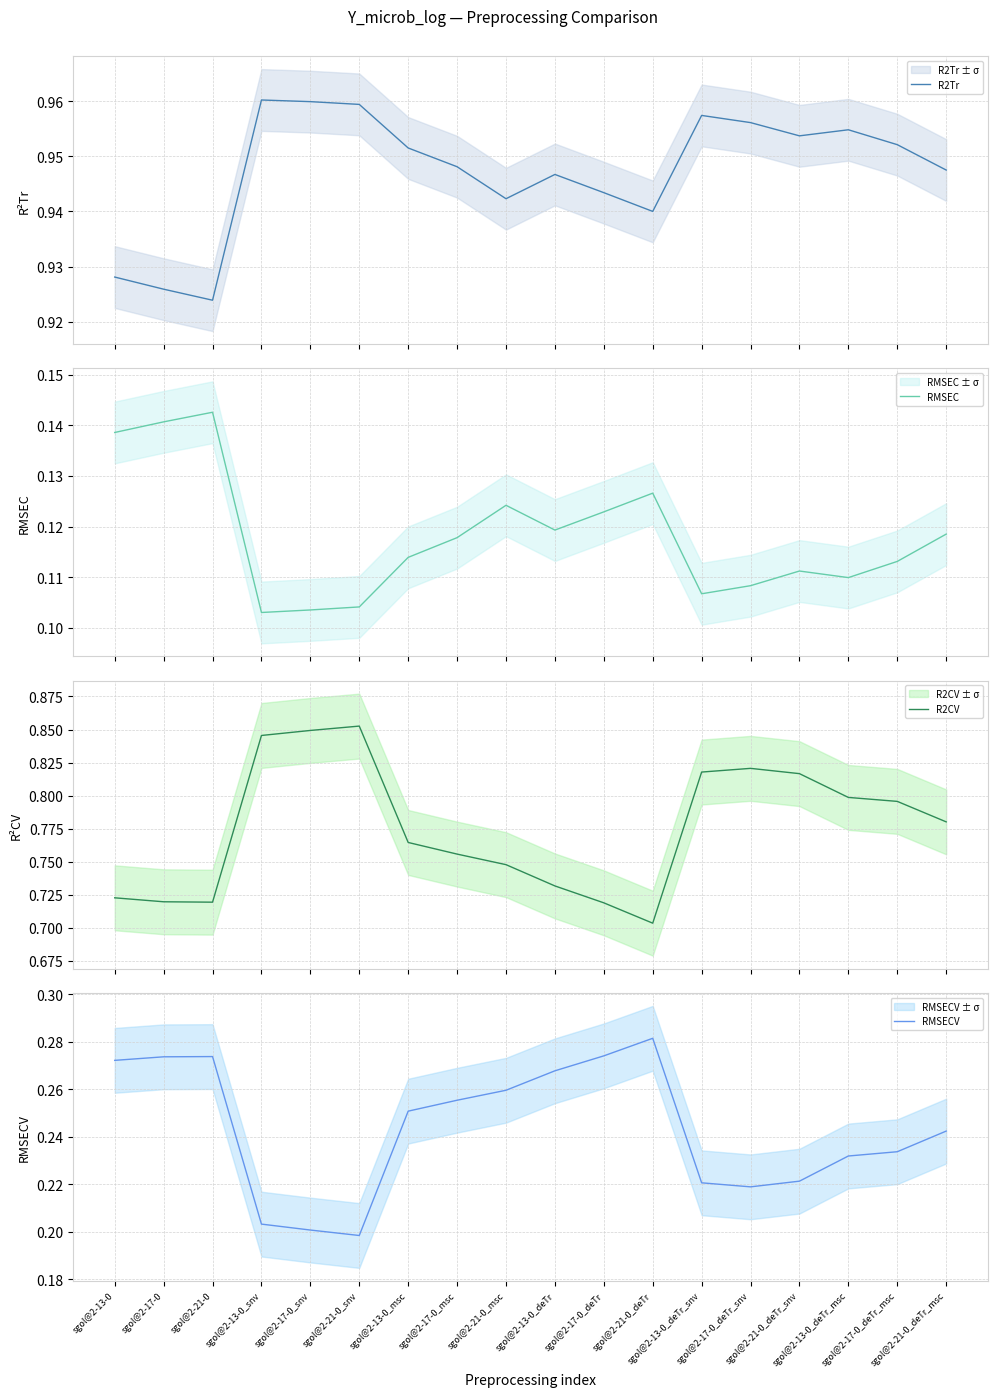

Rank the categories by RMSECV value from lowest to highest.

sgol@2-21-0_snv, sgol@2-17-0_snv, sgol@2-13-0_snv, sgol@2-17-0_deTr_snv, sgol@2-13-0_deTr_snv, sgol@2-21-0_deTr_snv, sgol@2-13-0_deTr_msc, sgol@2-17-0_deTr_msc, sgol@2-21-0_deTr_msc, sgol@2-13-0_msc, sgol@2-17-0_msc, sgol@2-21-0_msc, sgol@2-13-0_deTr, sgol@2-13-0, sgol@2-17-0, sgol@2-21-0, sgol@2-17-0_deTr, sgol@2-21-0_deTr